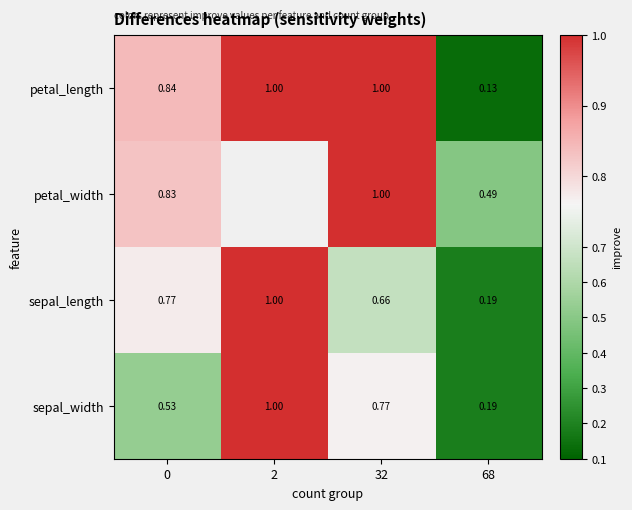

Which has a higher value, 0 or 32?

32